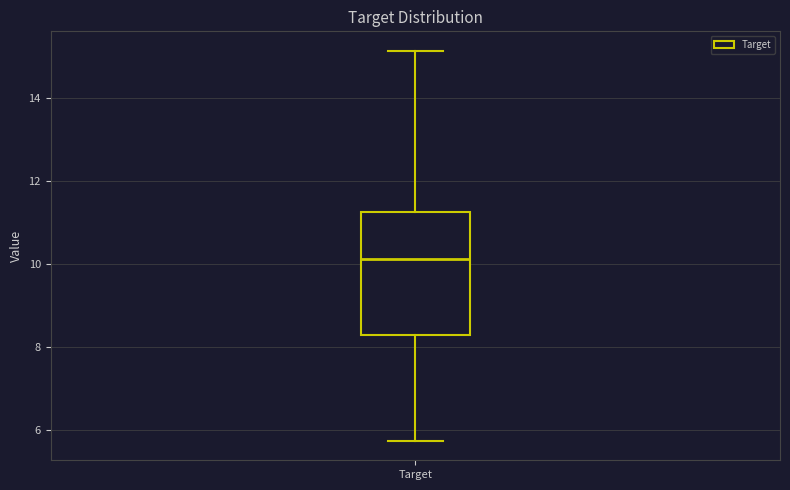

Read this box plot against the y-axis: the position of the median line, the range covered by the box, and the ends of both whiskers. The values are not printed on the chart, so give them approximately, as read against the axis.

median 10.2, box 8.2 to 11.2, whiskers 5.8 to 15.2